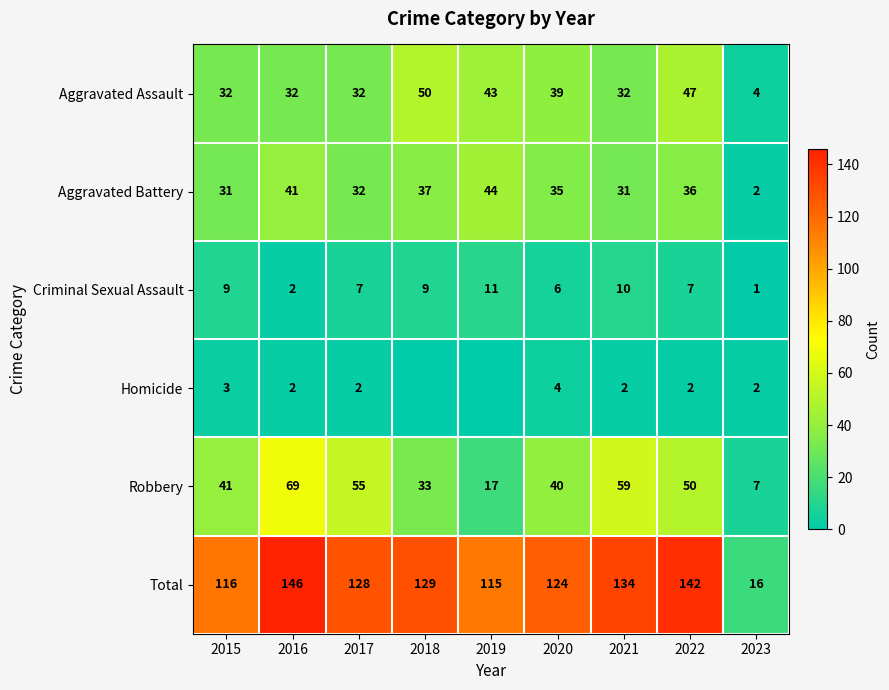

Rank the series at 2021 from highest to lowest value.

Total, Robbery, Aggravated Assault, Aggravated Battery, Criminal Sexual Assault, Homicide